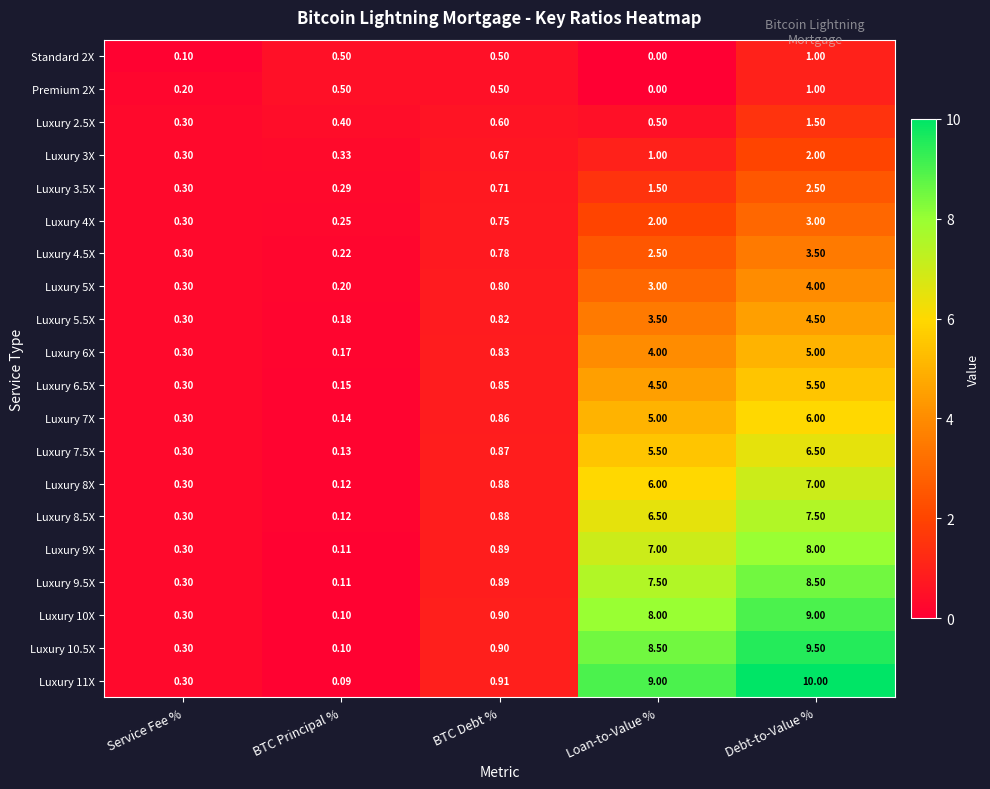

Where is Luxury 8.5X nearest to the value 3?

BTC Debt %